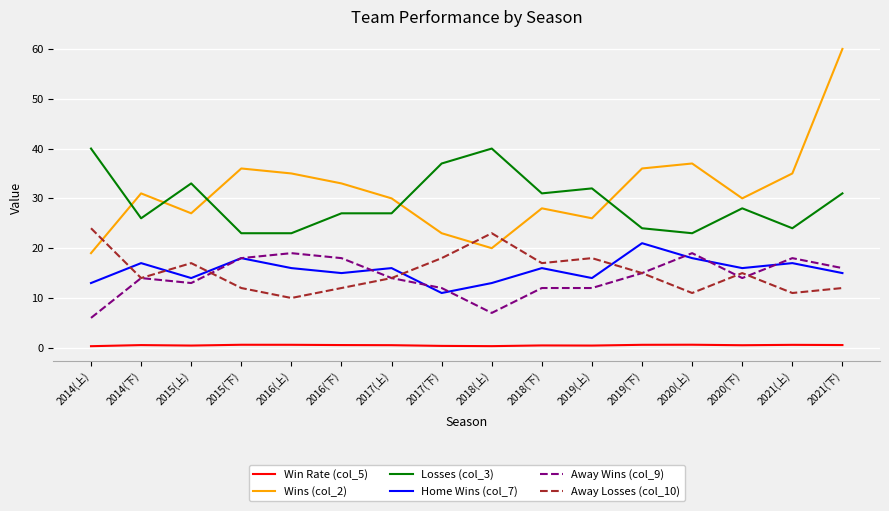

The value of Home Wins (col_7) at 2020(上) is 18.0. True or false?

True